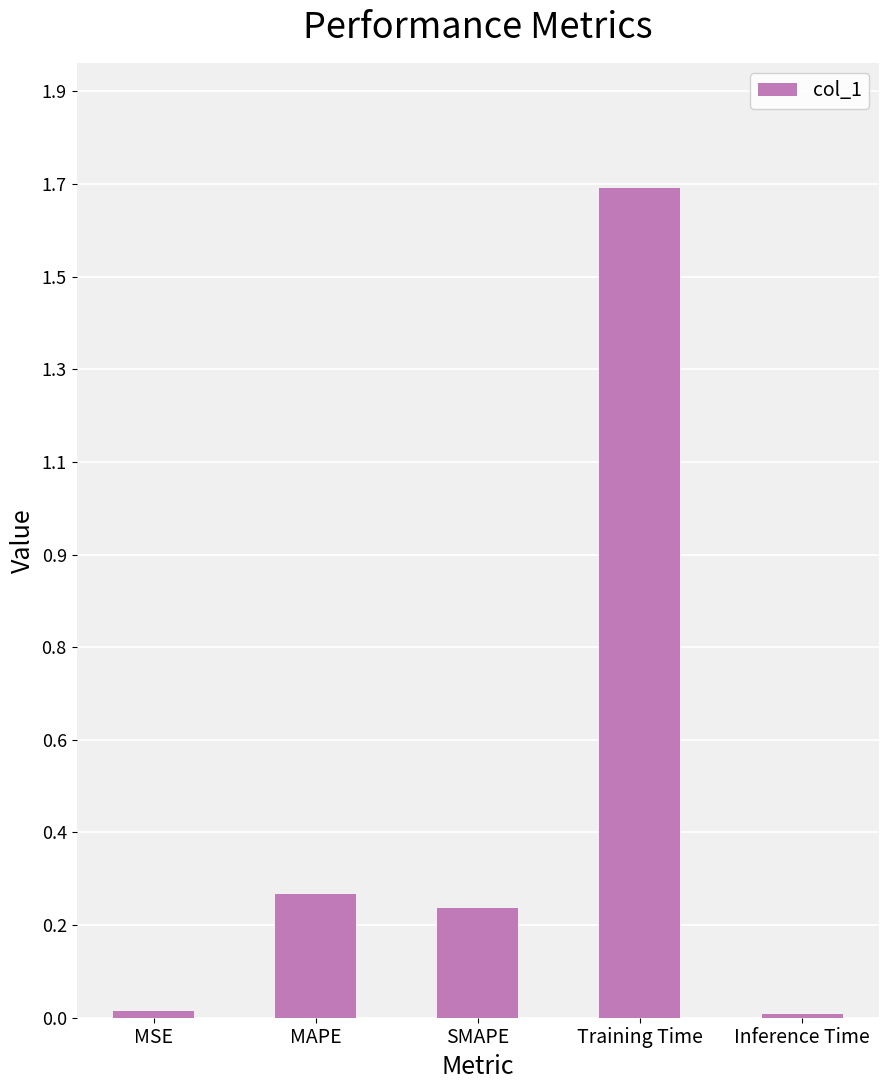

How many categories are shown in the chart?

5